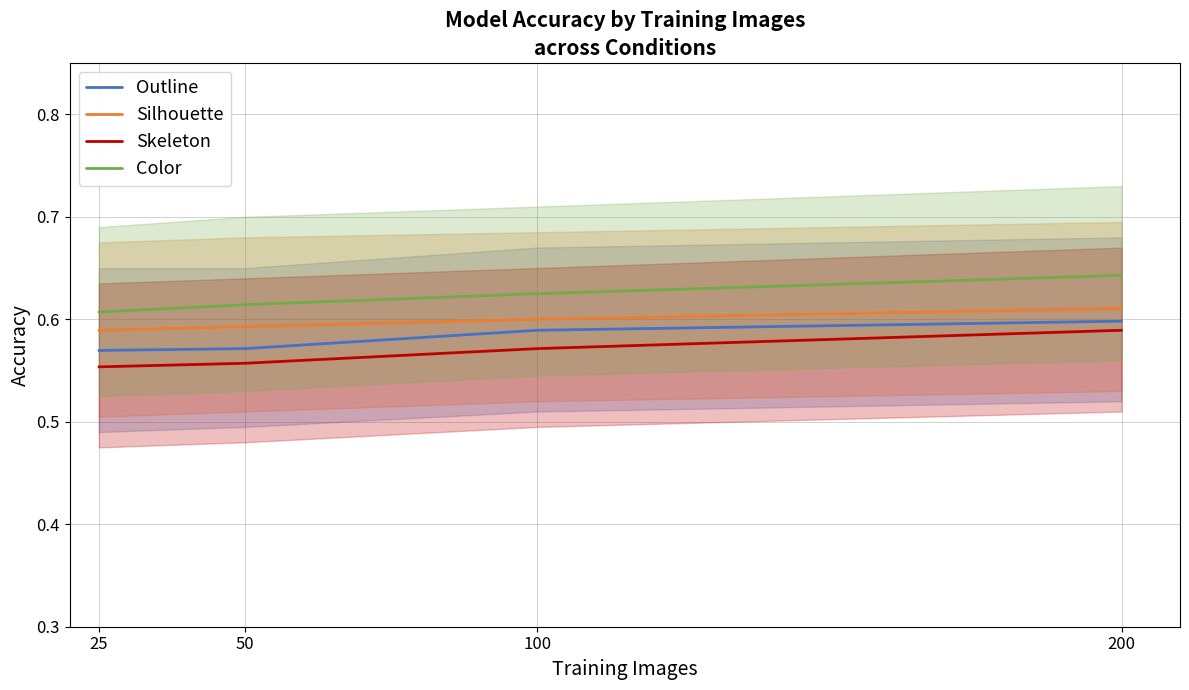

Which series has the largest total across all categories?

Color